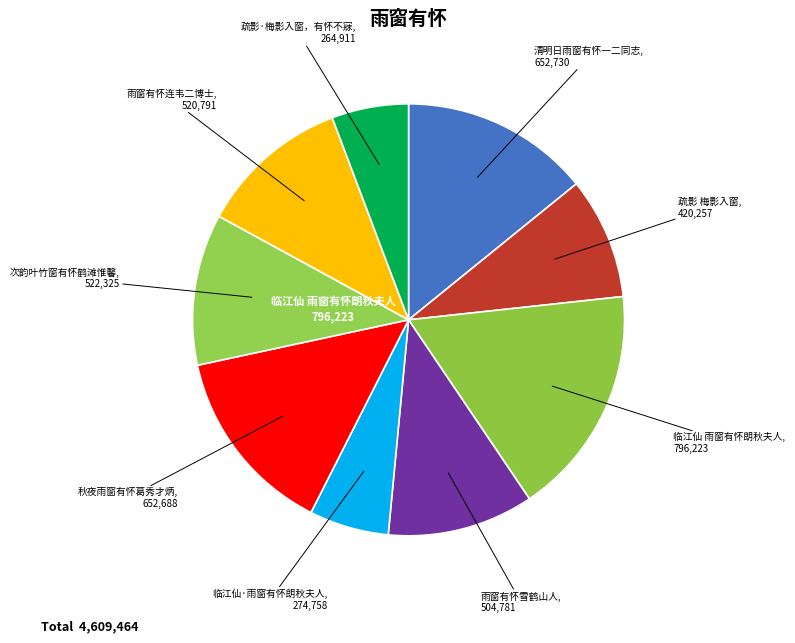

How many segments does this pie chart have?

9